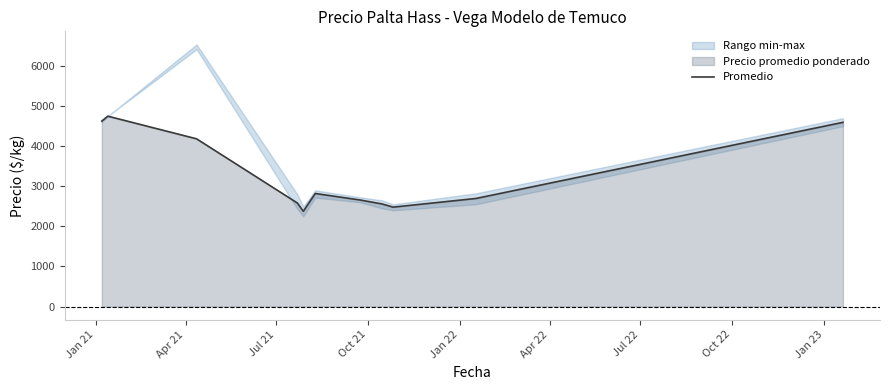

What is the difference between the maximum and minimum values?

2373.5